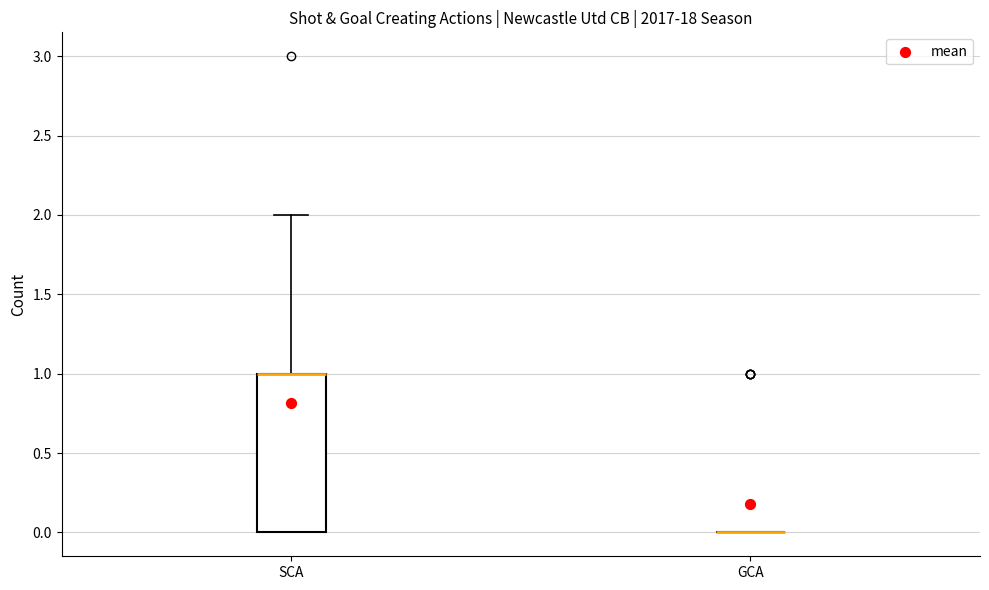

Reading left to right, read every box against the y-axis: the position of its median line, the range the box covers, and the ends of its whiskers. The values are not printed on the chart, so give them approximately, as read against the axis.

SCA: median 1 (drawn on the box's upper edge), box 0 to 1, whiskers 0 to 2
GCA: box collapsed to a line at 0, whiskers 0 to 0